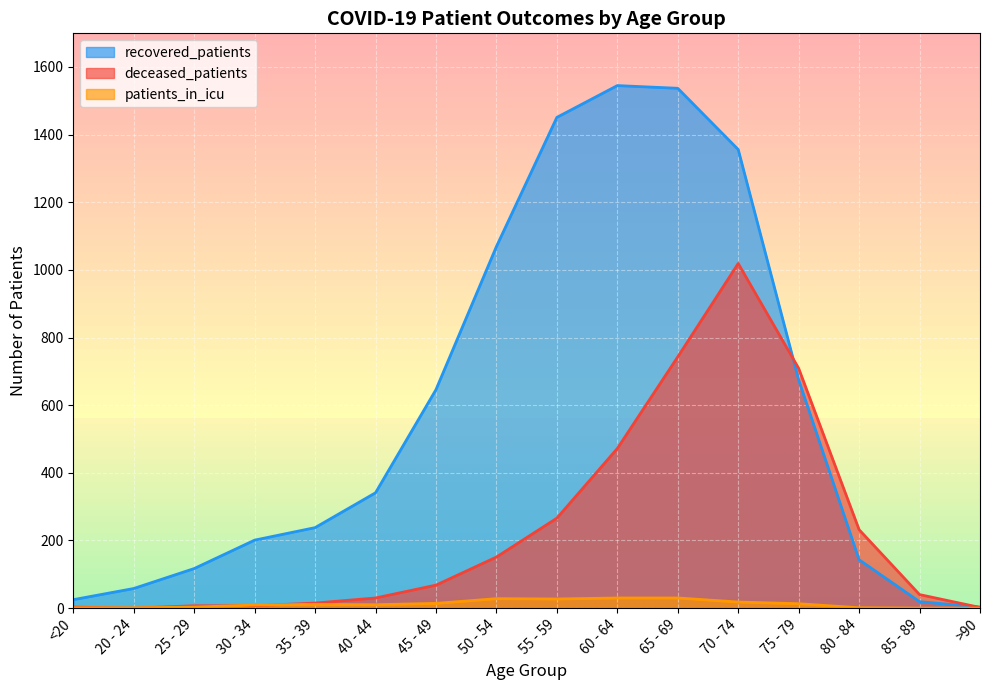

Which series changed the most between 60 - 64 and >90?

recovered_patients